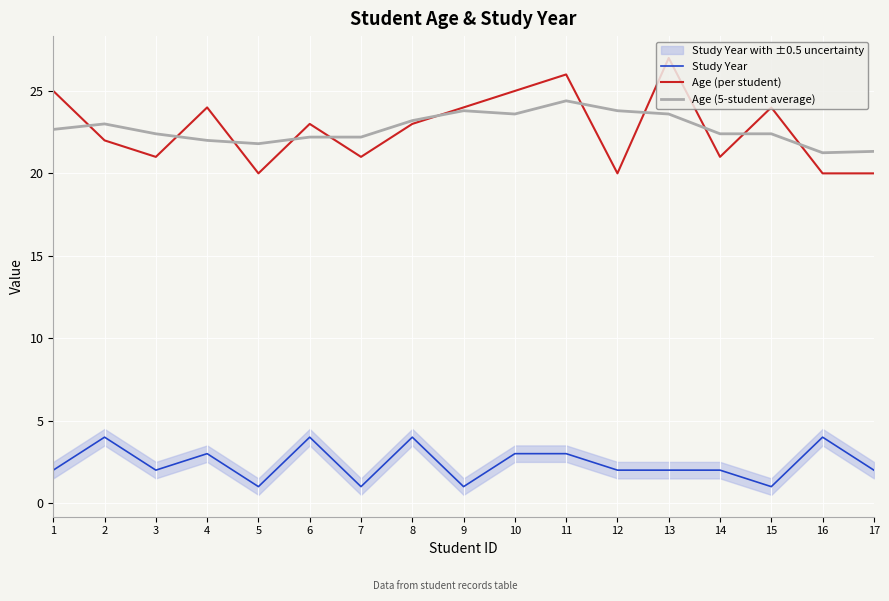

What is the highest value of the Age (per student) series?

27.0